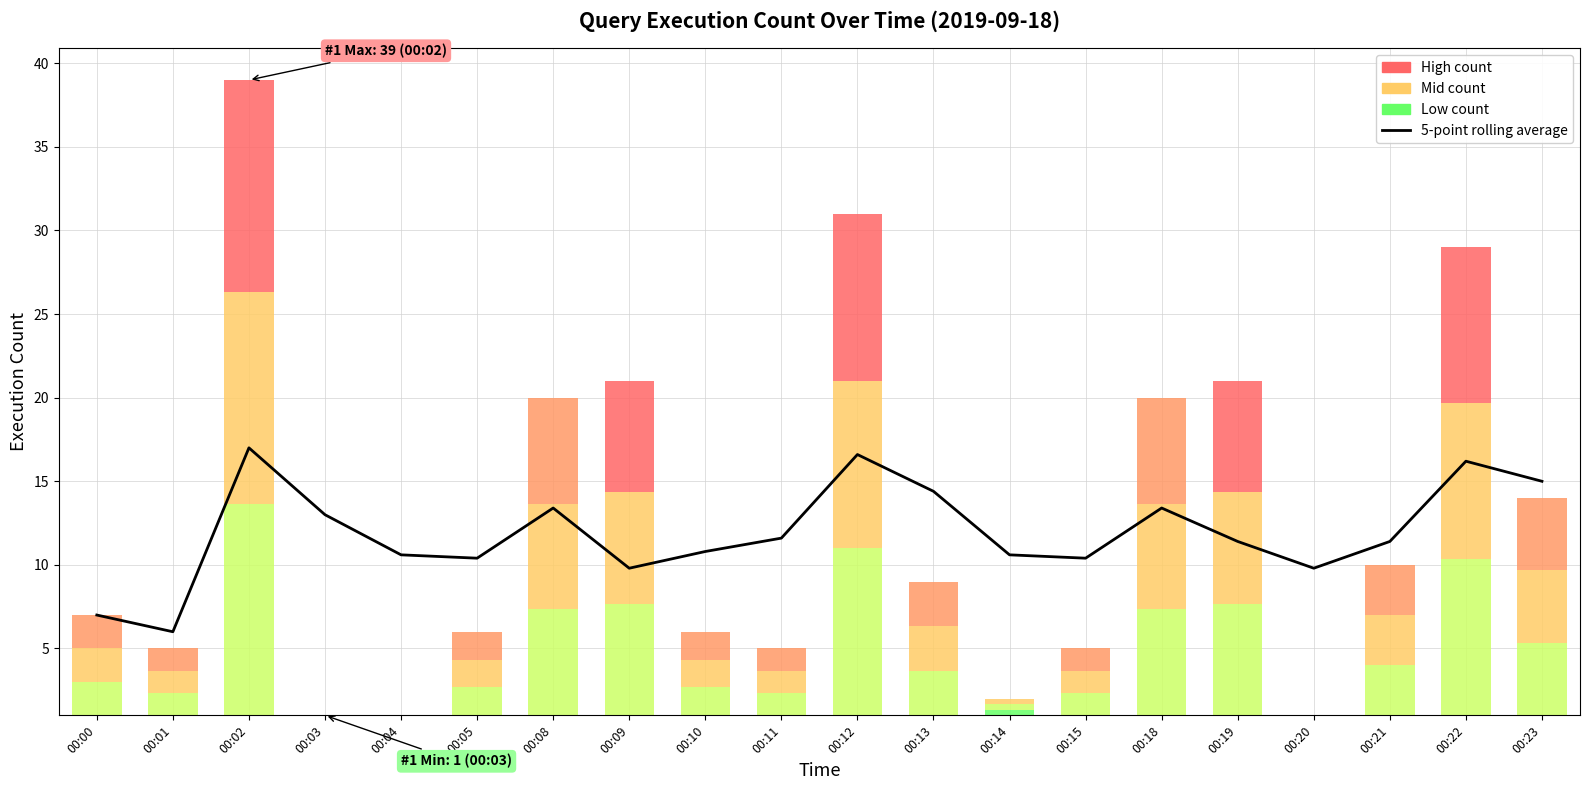

What is the difference between the maximum and minimum values?

11.0